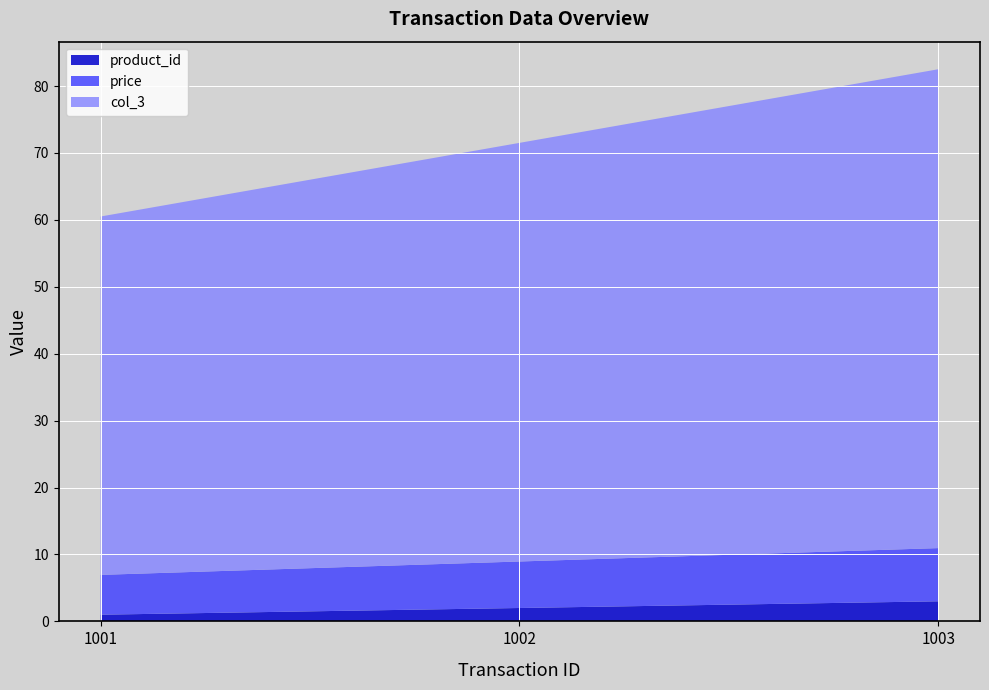

Reading right to left, what are all the values shown in this chart?

product_id: 3.0	2.0	1.0
price: 8.0	7.0	6.0
col_3: 71.5	62.5	53.5